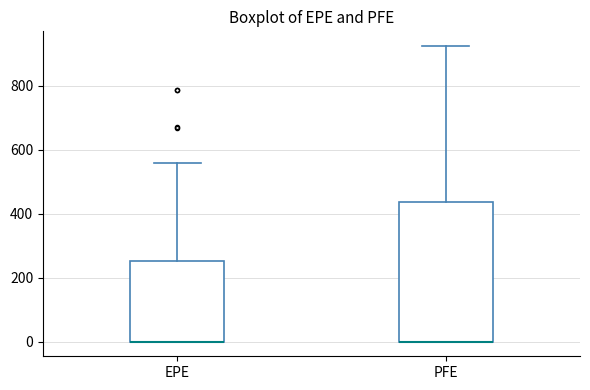

Reading left to right, read every box against the y-axis: the position of its median line, the range the box covers, and the ends of its whiskers. The values are not printed on the chart, so give them approximately, as read against the axis.

EPE: median 0 (drawn on the box's lower edge), box 0 to 260, whiskers 0 to 560
PFE: median 0 (drawn on the box's lower edge), box 0 to 440, whiskers 0 to 920